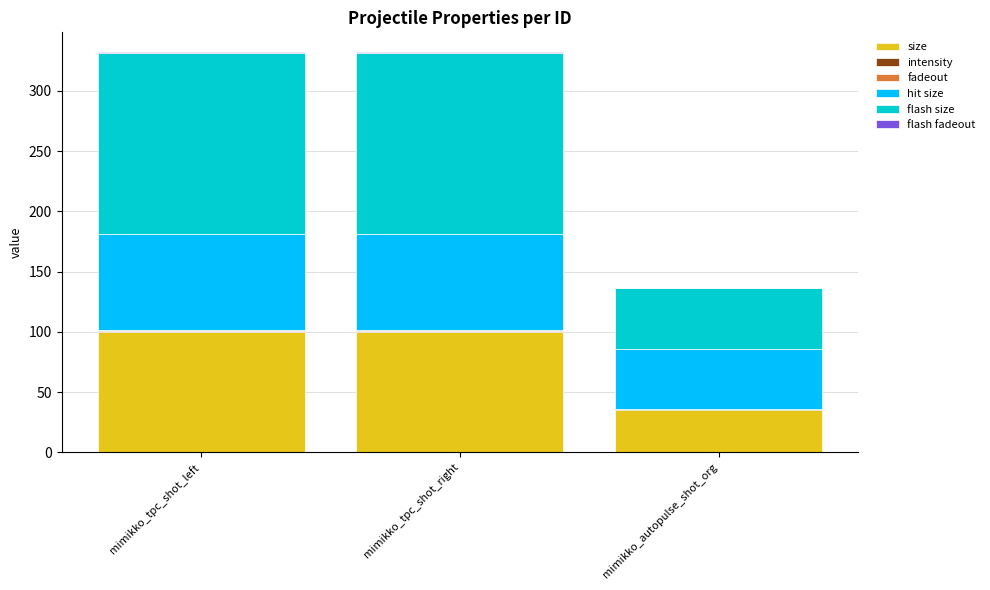

What is the sum of all size values?

235.0